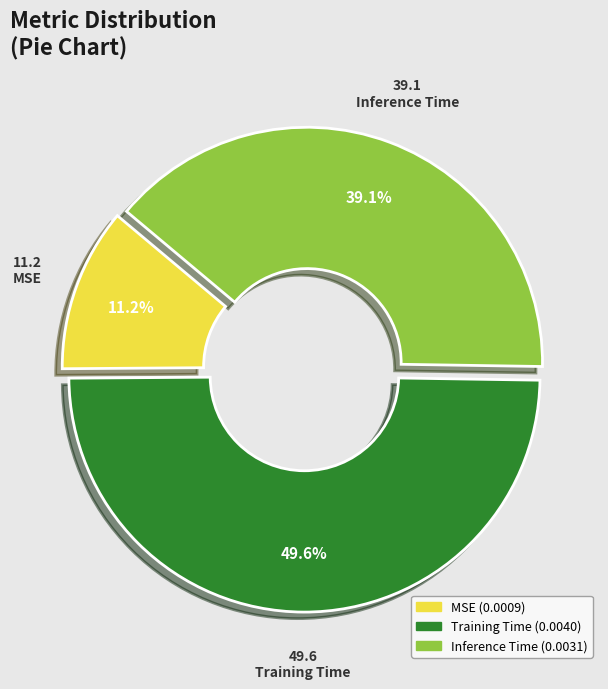

Rank the categories by value from highest to lowest.

Training Time, Inference Time, MSE